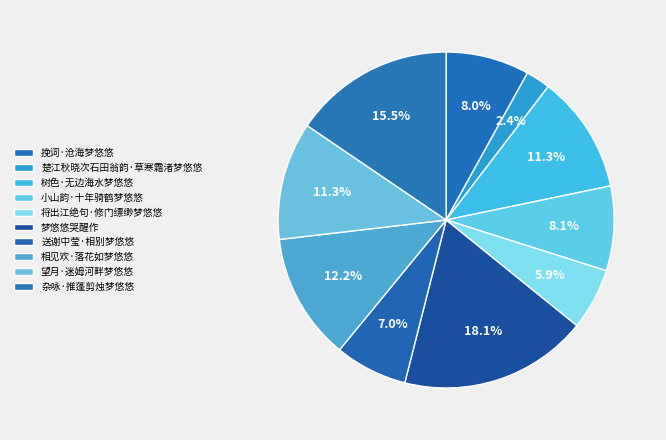

Count the number of slices in the pie.

10